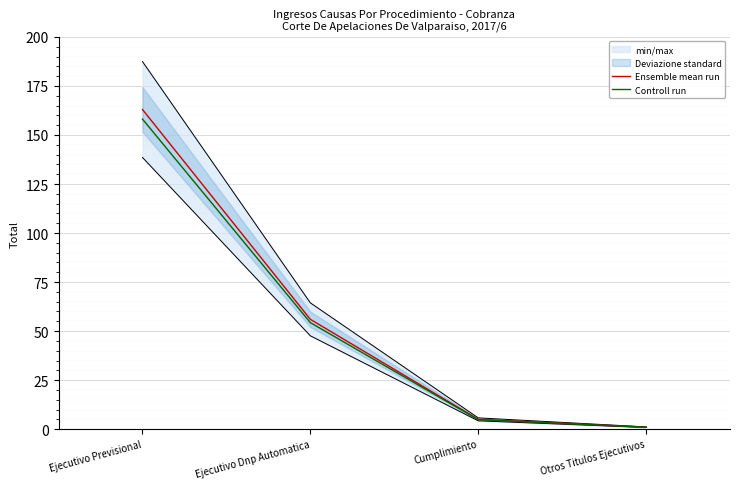

True or false: Controll run has more than 2 interior local peaks.

False